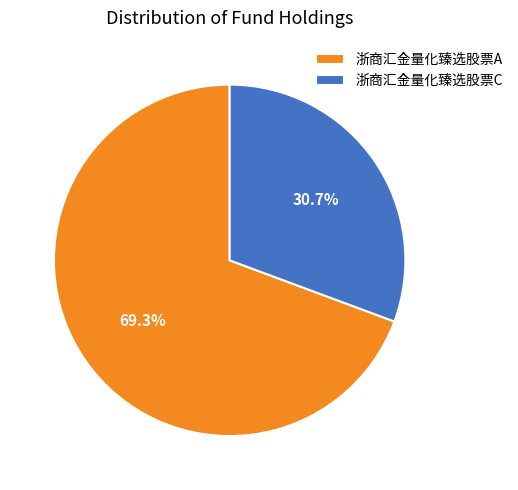

To the nearest percent, what is the combined percentage of 浙商汇金量化臻选股票A and 浙商汇金量化臻选股票C?

100%